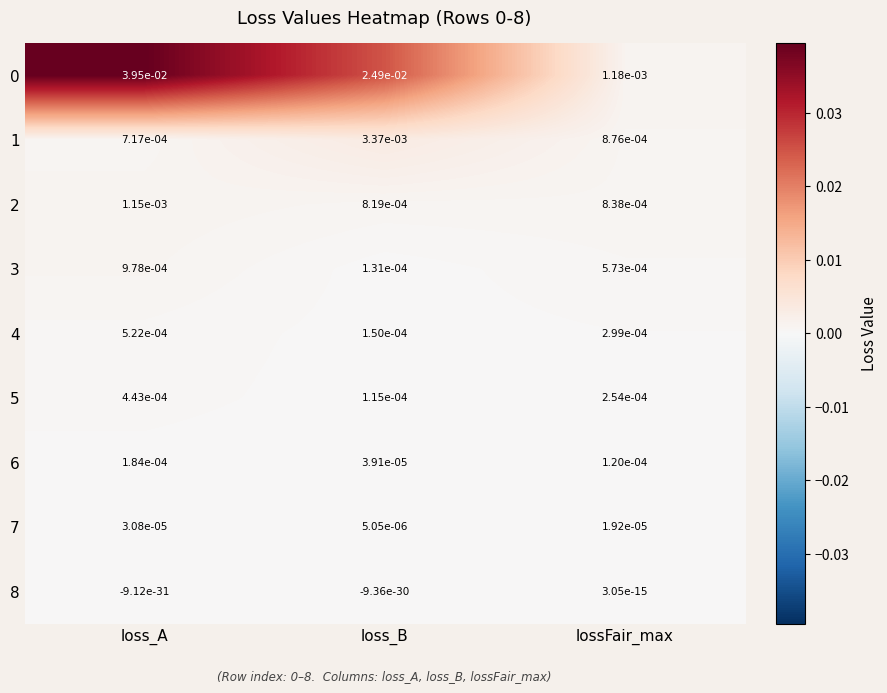

How many series are shown in this chart?

9